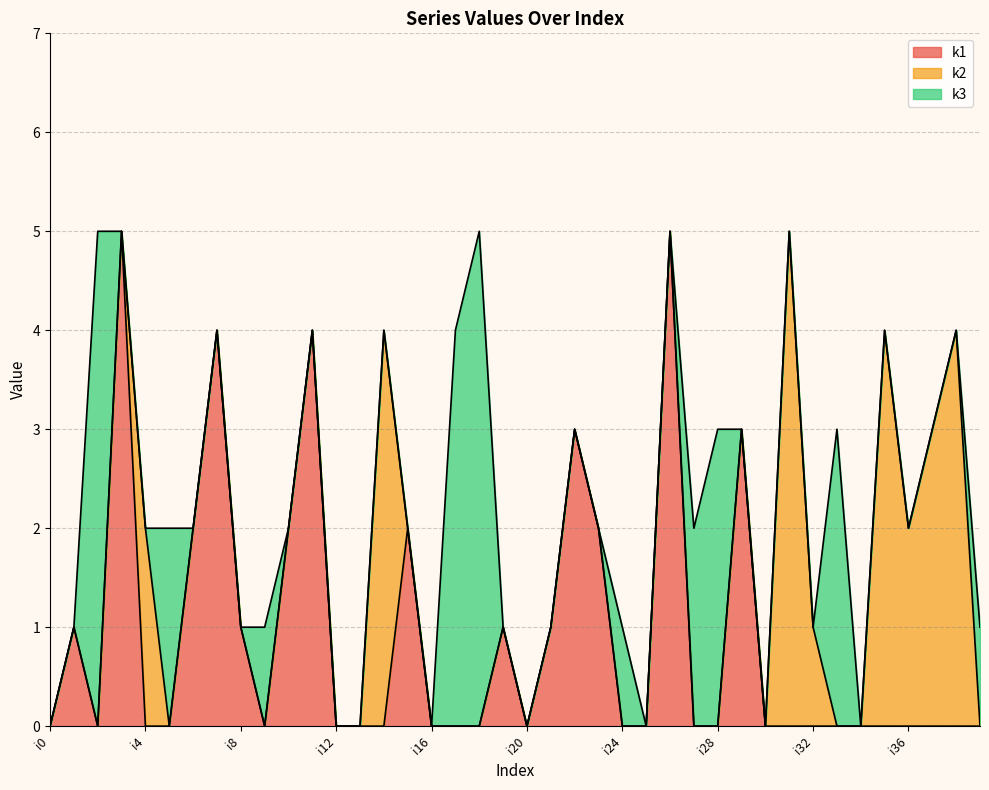

How many data points does each series have?

40